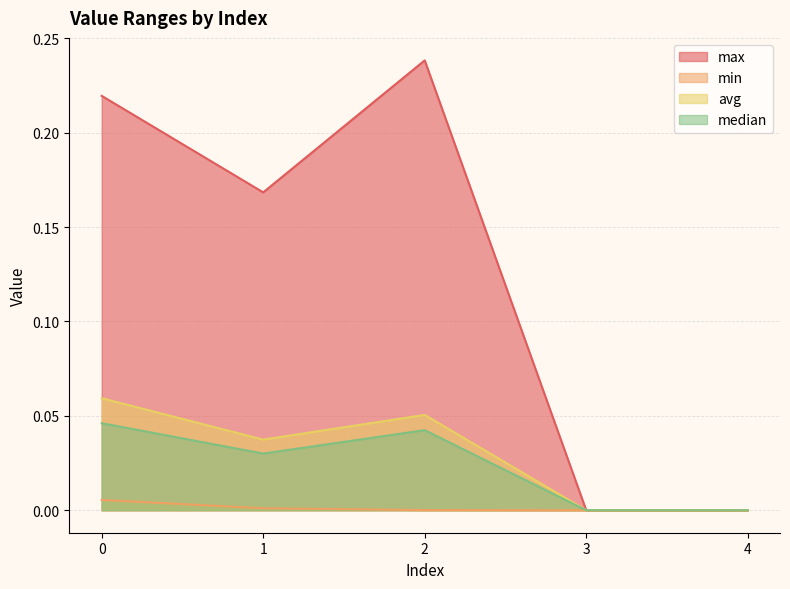

What is the difference between the highest and lowest values at 0?

0.2